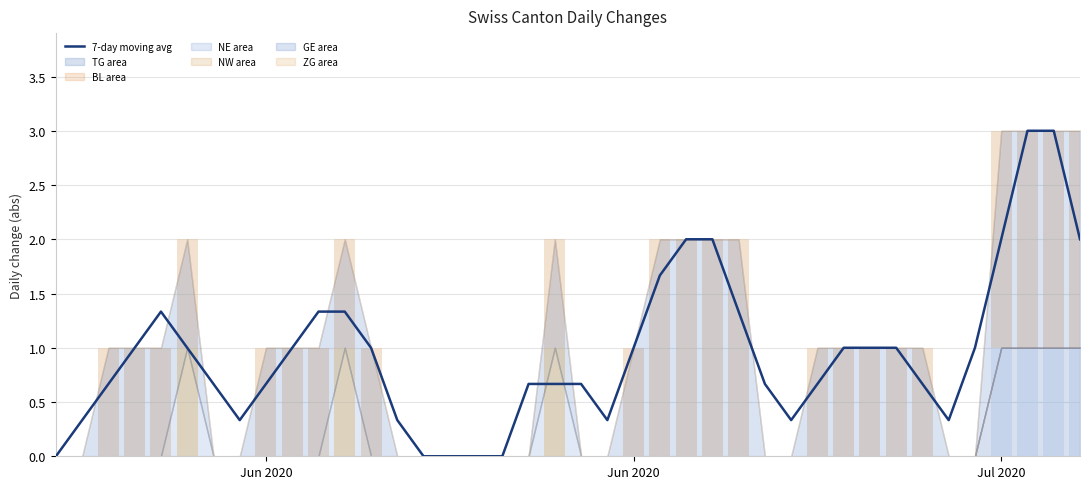

What is the label of the 16th bar from the left?

2020-06-15